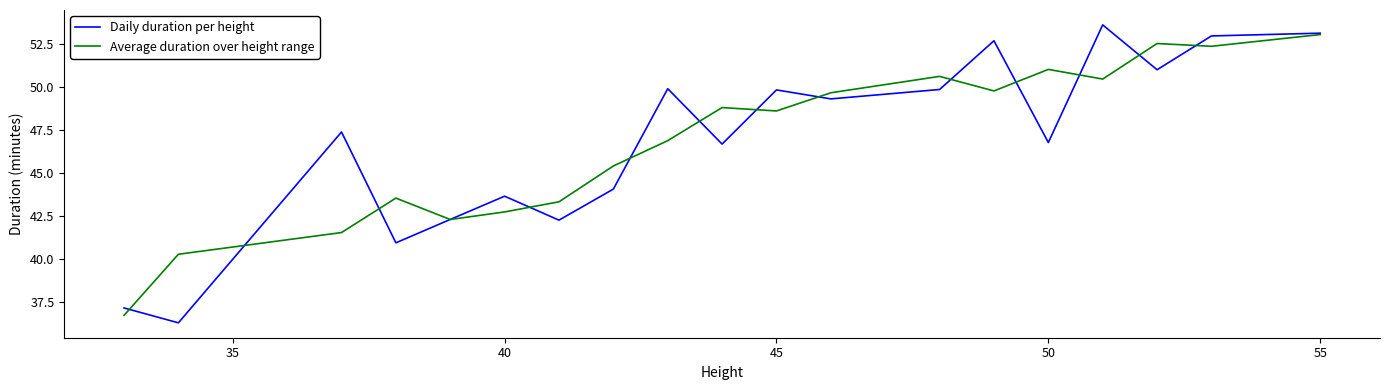

What is the maximum value shown in the chart?

53.6